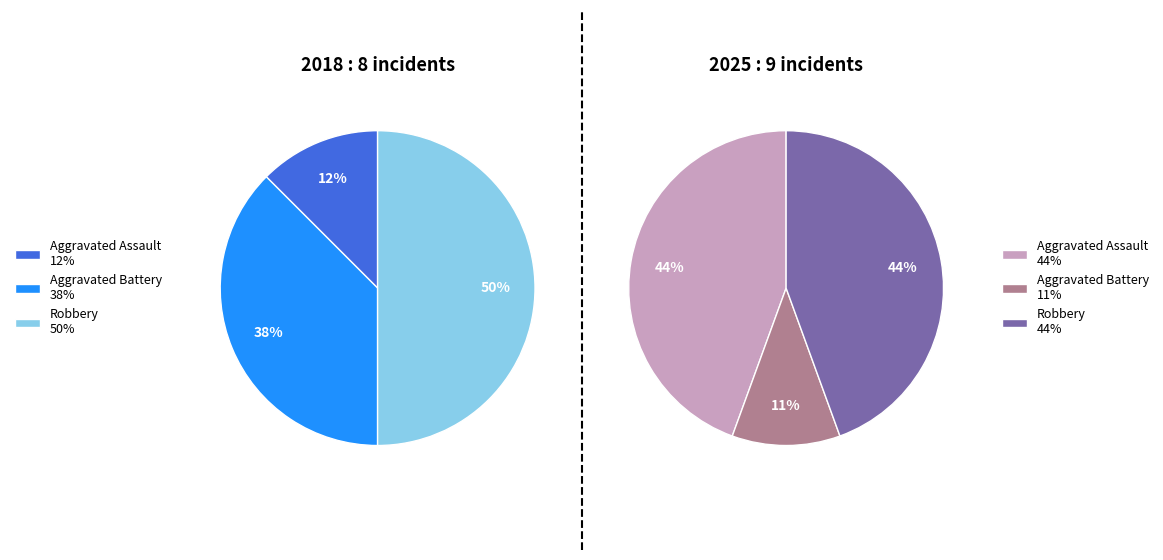

Which series has the widest spread of values?

values_2018